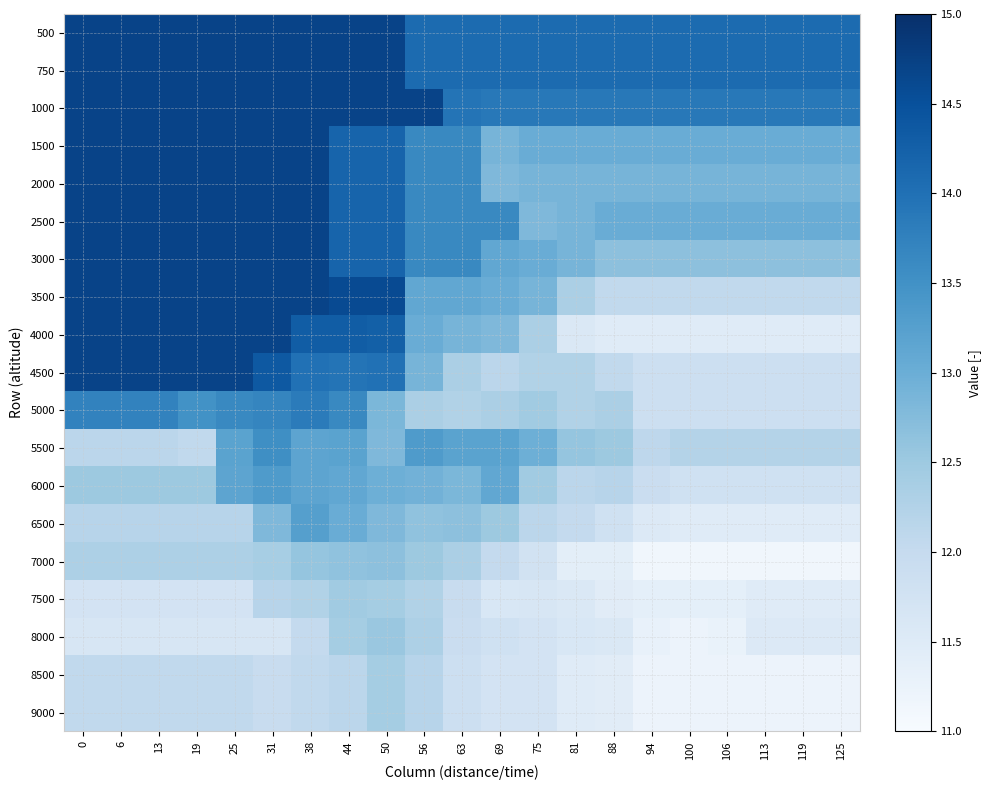

Reading left to right, transcribe all the data shown in this chart.

500: 0=14.7	6=14.7	13=14.7	19=14.7	25=14.7	31=14.7	38=14.7	44=14.7	50=14.7	56=14.1	63=14.1	69=14.1	75=14.1	81=14.1	88=14.1	94=14.1	100=14.1	106=14.1	113=14.1	119=14.1	125=14.1
750: 0=14.7	6=14.7	13=14.7	19=14.7	25=14.7	31=14.7	38=14.7	44=14.7	50=14.7	56=14.1	63=14.1	69=14.1	75=14.1	81=14.1	88=14.1	94=14.1	100=14.1	106=14.1	113=14.1	119=14.1	125=14.1
1000: 0=14.7	6=14.7	13=14.7	19=14.7	25=14.7	31=14.7	38=14.7	44=14.7	50=14.7	56=14.7	63=13.9	69=13.9	75=13.9	81=13.9	88=13.9	94=13.9	100=13.9	106=13.9	113=13.9	119=13.9	125=13.9
1500: 0=14.7	6=14.7	13=14.7	19=14.7	25=14.7	31=14.7	38=14.7	44=14.2	50=14.2	56=13.6	63=13.6	69=12.9	75=13.0	81=13.0	88=13.0	94=13.0	100=13.0	106=13.0	113=13.0	119=13.0	125=13.0
2000: 0=14.7	6=14.7	13=14.7	19=14.7	25=14.7	31=14.7	38=14.7	44=14.2	50=14.2	56=13.6	63=13.6	69=12.8	75=12.9	81=12.9	88=12.9	94=12.9	100=12.9	106=12.9	113=12.9	119=12.9	125=12.9
2500: 0=14.7	6=14.7	13=14.7	19=14.7	25=14.7	31=14.7	38=14.7	44=14.2	50=14.2	56=13.6	63=13.6	69=13.6	75=12.8	81=12.9	88=13.0	94=13.0	100=13.0	106=13.0	113=13.0	119=13.0	125=13.0
3000: 0=14.7	6=14.7	13=14.7	19=14.7	25=14.7	31=14.7	38=14.7	44=14.2	50=14.2	56=13.6	63=13.6	69=13.1	75=13.0	81=12.9	88=12.7	94=12.7	100=12.7	106=12.7	113=12.7	119=12.7	125=12.7
3500: 0=14.7	6=14.7	13=14.7	19=14.7	25=14.7	31=14.7	38=14.7	44=14.6	50=14.6	56=13.1	63=13.1	69=13.0	75=12.9	81=12.3	88=12.1	94=12.1	100=12.1	106=12.1	113=12.1	119=12.1	125=12.1
4000: 0=14.7	6=14.7	13=14.7	19=14.7	25=14.7	31=14.7	38=14.3	44=14.3	50=14.2	56=13.0	63=12.9	69=12.8	75=12.3	81=11.6	88=11.5	94=11.5	100=11.5	106=11.5	113=11.5	119=11.5	125=11.5
4500: 0=14.7	6=14.7	13=14.7	19=14.7	25=14.7	31=14.4	38=14.0	44=13.9	50=14.0	56=12.9	63=12.3	69=12.1	75=12.3	81=12.3	88=12.1	94=11.9	100=11.9	106=11.9	113=11.9	119=11.9	125=11.9
5000: 0=13.7	6=13.7	13=13.7	19=13.5	25=13.6	31=13.7	38=13.8	44=13.6	50=12.8	56=12.3	63=12.3	69=12.3	75=12.5	81=12.3	88=12.3	94=11.9	100=11.9	106=11.9	113=11.9	119=11.9	125=11.9
5500: 0=12.1	6=12.1	13=12.1	19=12.1	25=13.2	31=13.5	38=13.2	44=13.2	50=12.8	56=13.3	63=13.2	69=13.2	75=13.0	81=12.6	88=12.5	94=12.1	100=12.2	106=12.2	113=12.2	119=12.2	125=12.2
6000: 0=12.5	6=12.5	13=12.5	19=12.5	25=13.2	31=13.3	38=13.2	44=13.1	50=13.0	56=12.9	63=12.8	69=13.1	75=12.5	81=12.1	88=12.2	94=11.9	100=11.8	106=11.8	113=11.8	119=11.8	125=11.8
6500: 0=12.2	6=12.2	13=12.2	19=12.2	25=12.2	31=12.8	38=13.2	44=13.0	50=12.8	56=12.6	63=12.7	69=12.5	75=12.1	81=12.0	88=11.8	94=11.5	100=11.5	106=11.5	113=11.5	119=11.5	125=11.5
7000: 0=12.3	6=12.3	13=12.3	19=12.3	25=12.3	31=12.4	38=12.6	44=12.6	50=12.7	56=12.5	63=12.3	69=12.0	75=11.8	81=11.4	88=11.4	94=11.1	100=11.1	106=11.1	113=11.1	119=11.1	125=11.1
7500: 0=11.7	6=11.7	13=11.7	19=11.7	25=11.7	31=12.2	38=12.3	44=12.5	50=12.4	56=12.3	63=11.9	69=11.6	75=11.7	81=11.6	88=11.4	94=11.4	100=11.4	106=11.4	113=11.5	119=11.5	125=11.5
8000: 0=11.7	6=11.7	13=11.7	19=11.7	25=11.7	31=11.7	38=12.0	44=12.4	50=12.5	56=12.3	63=11.9	69=11.8	75=11.7	81=11.6	88=11.6	94=11.3	100=11.2	106=11.3	113=11.5	119=11.5	125=11.5
8500: 0=12.1	6=12.1	13=12.1	19=12.1	25=12.1	31=11.9	38=12.1	44=12.1	50=12.4	56=12.2	63=11.9	69=11.7	75=11.7	81=11.5	88=11.4	94=11.2	100=11.2	106=11.2	113=11.2	119=11.2	125=11.2
9000: 0=12.1	6=12.1	13=12.1	19=12.1	25=12.1	31=11.9	38=12.1	44=12.1	50=12.4	56=12.2	63=11.9	69=11.7	75=11.7	81=11.5	88=11.4	94=11.2	100=11.2	106=11.2	113=11.2	119=11.2	125=11.2